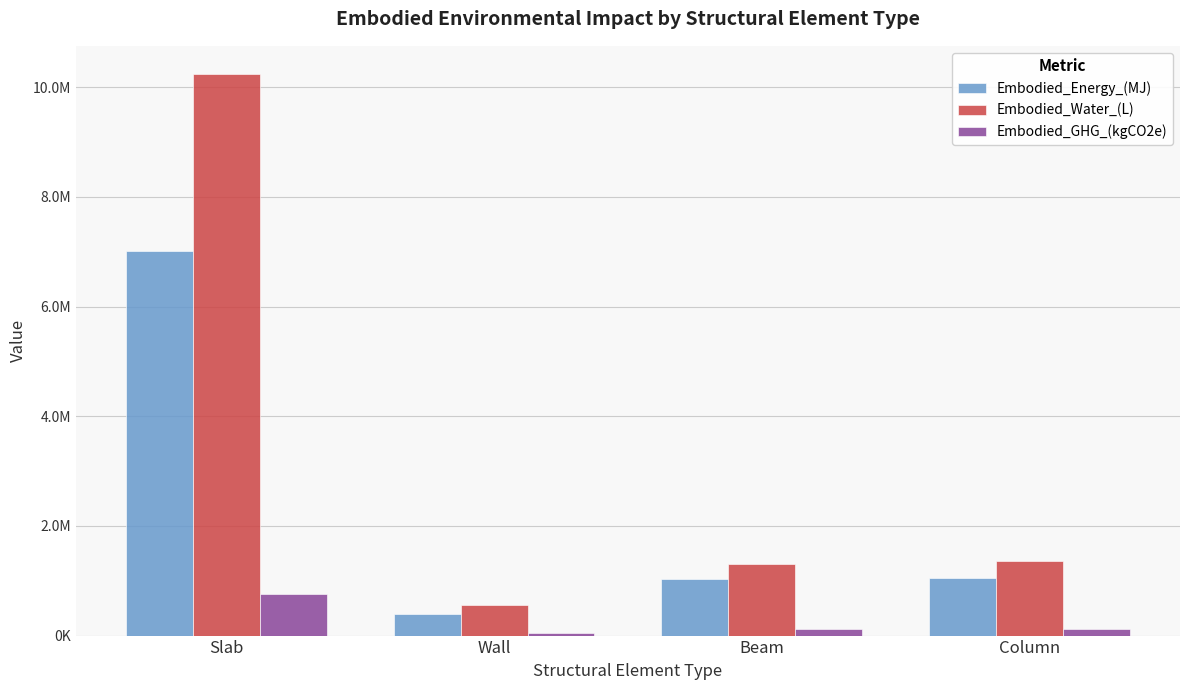

What is the label of the 1st bar from the right?

Column